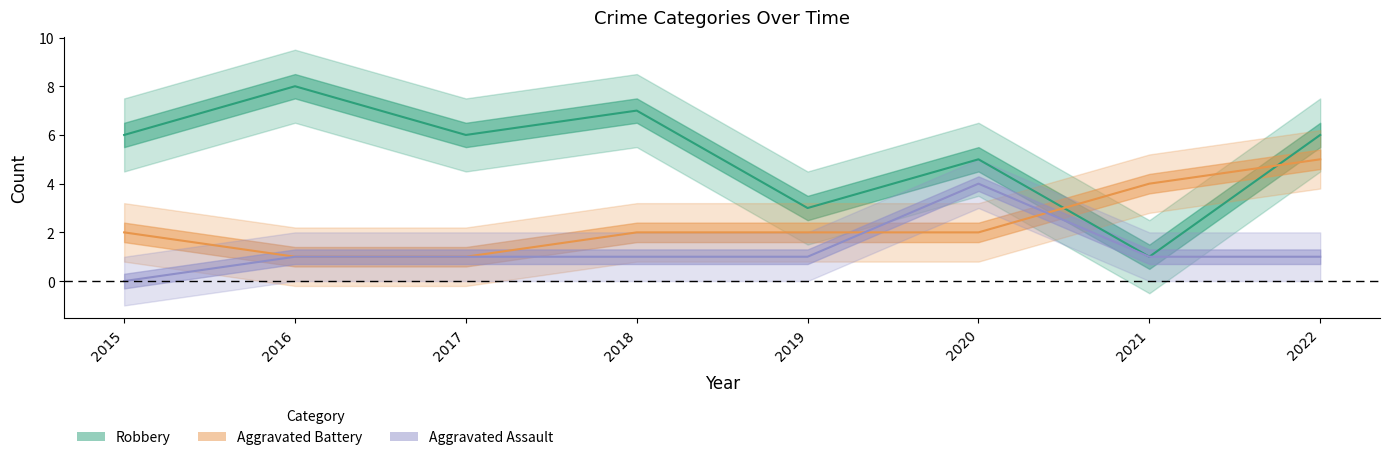

True or false: Robbery and Aggravated Assault cross at least once.

False